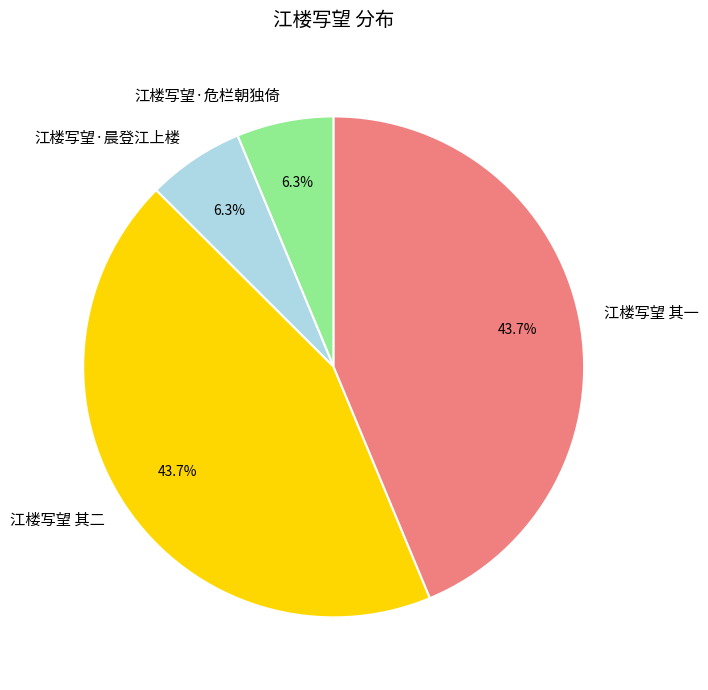

Do 江楼写望·晨登江上楼 and 江楼写望·危栏朝独倚 together represent more than half of the pie?

No